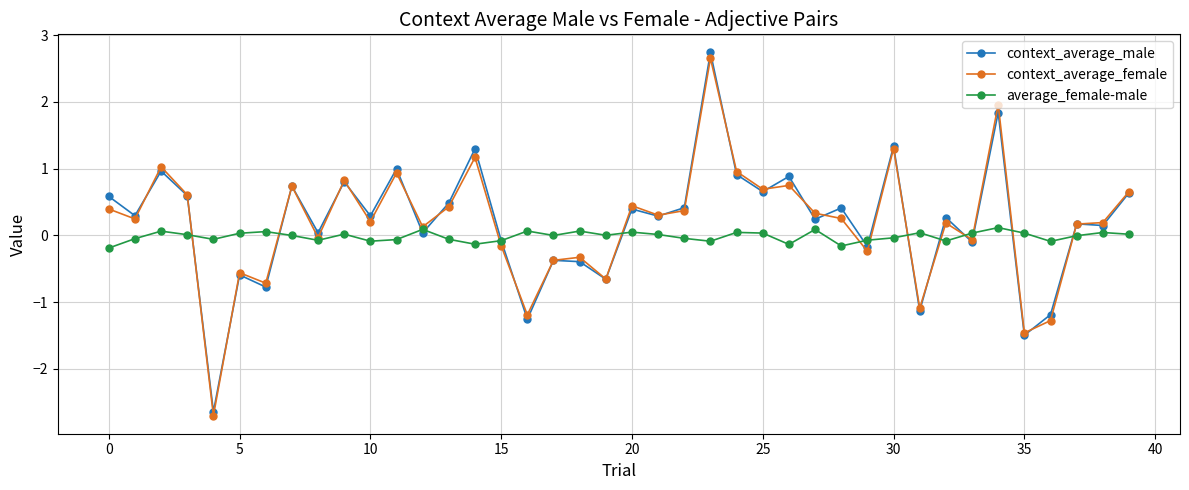

True or false: context_average_male has more than 2 interior local peaks.

True